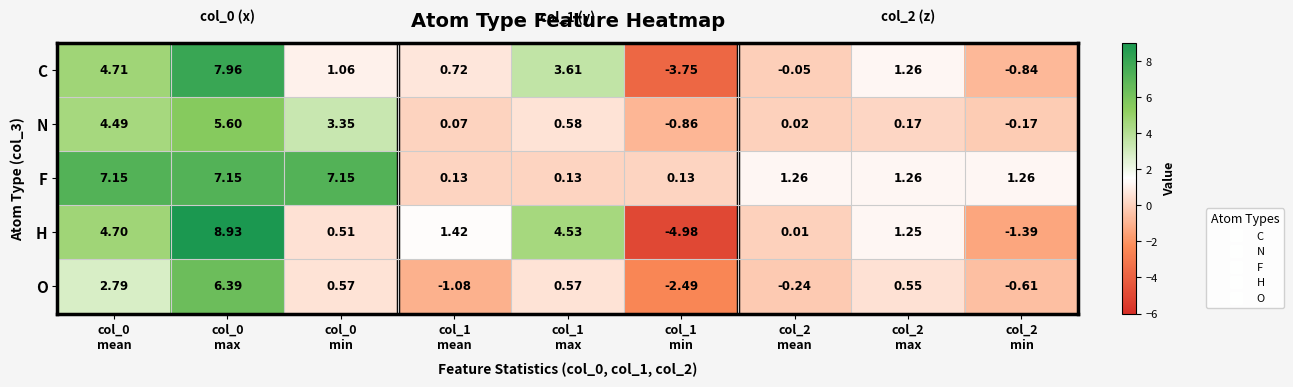

How many values in the C series are below 1?

4